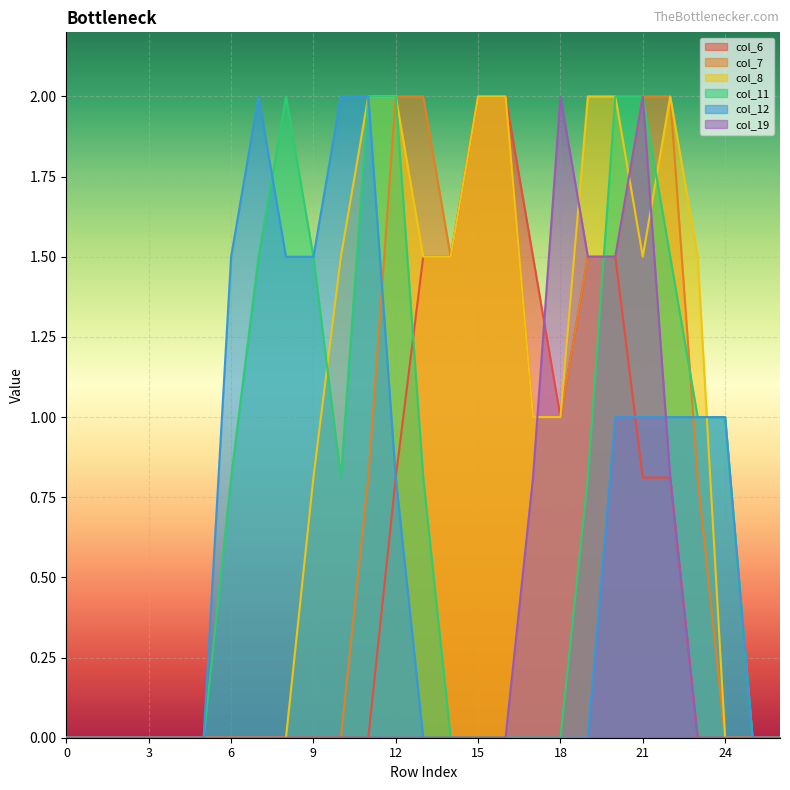

At which category does col_7 reach its first local valley?

14